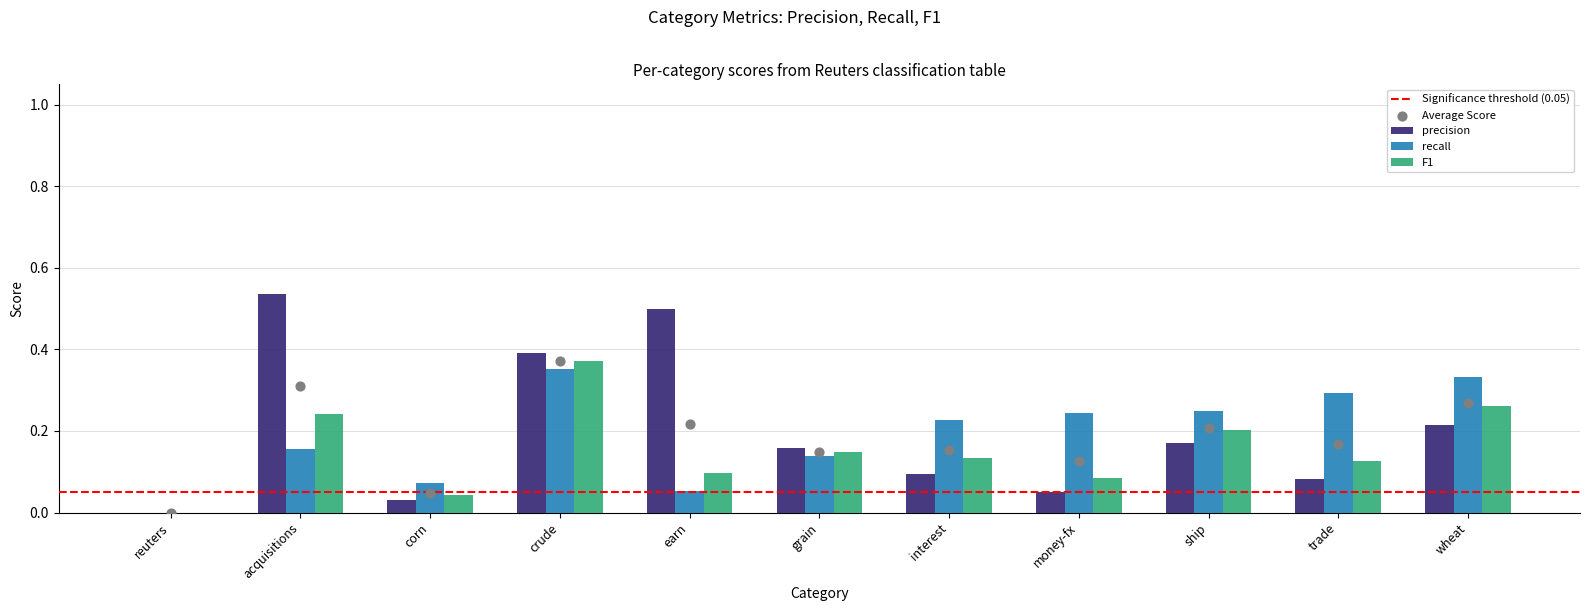

What are all the series names shown in the legend?

precision, recall, F1